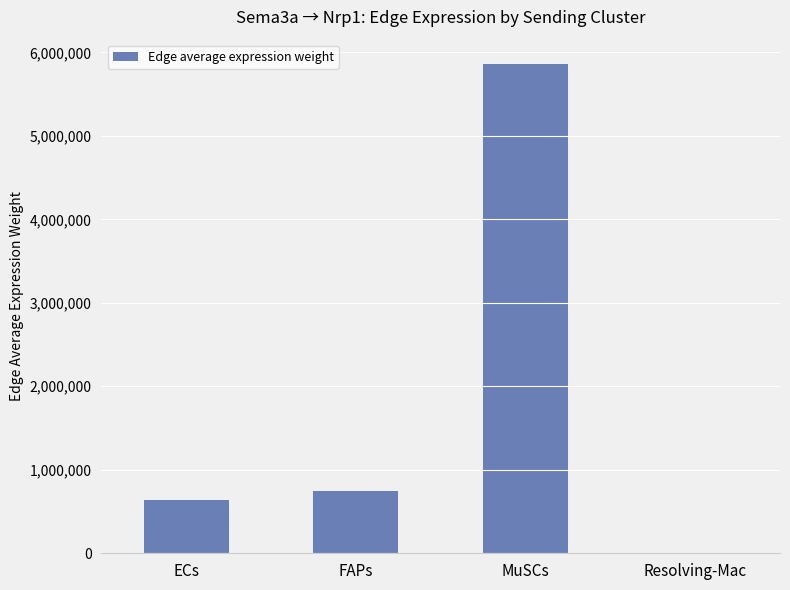

What is the difference between the values at ECs and MuSCs?

5217327.6